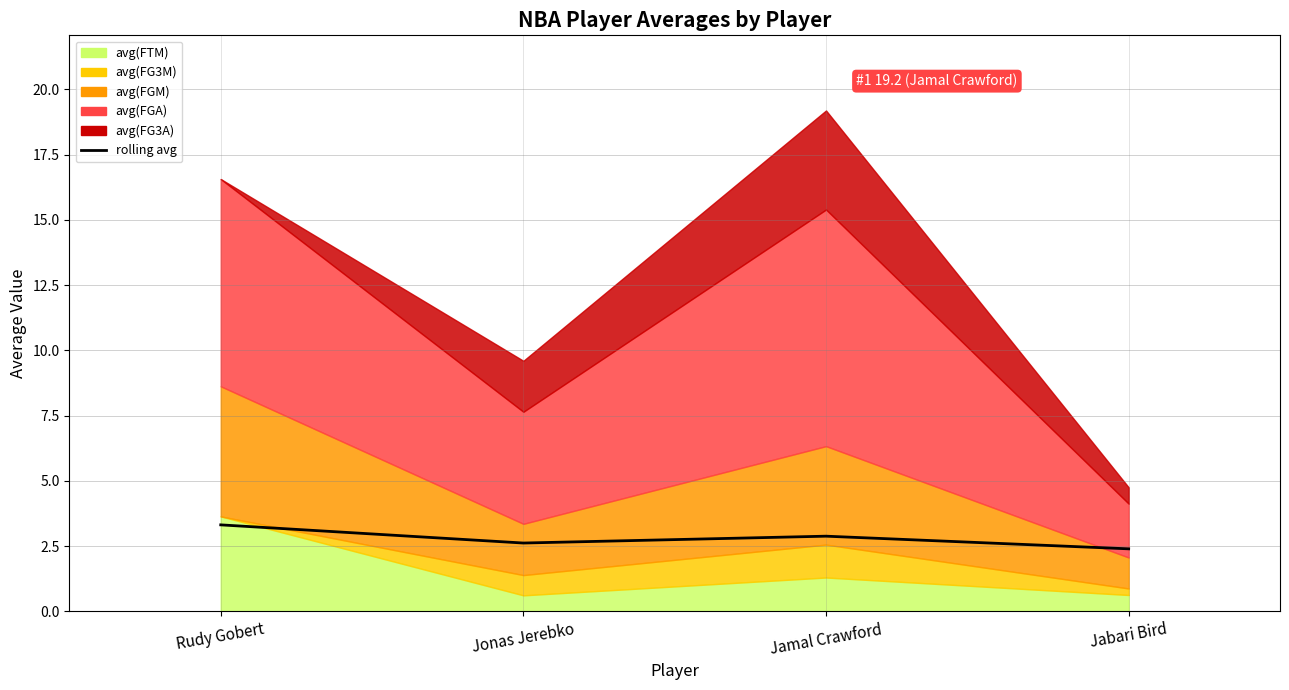

How many interior local peaks (higher than both neighbors) does the data have?

1